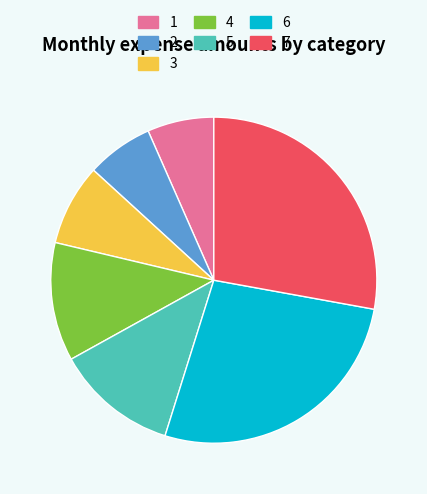

The 2 slice represents 7% of the pie. True or false?

True